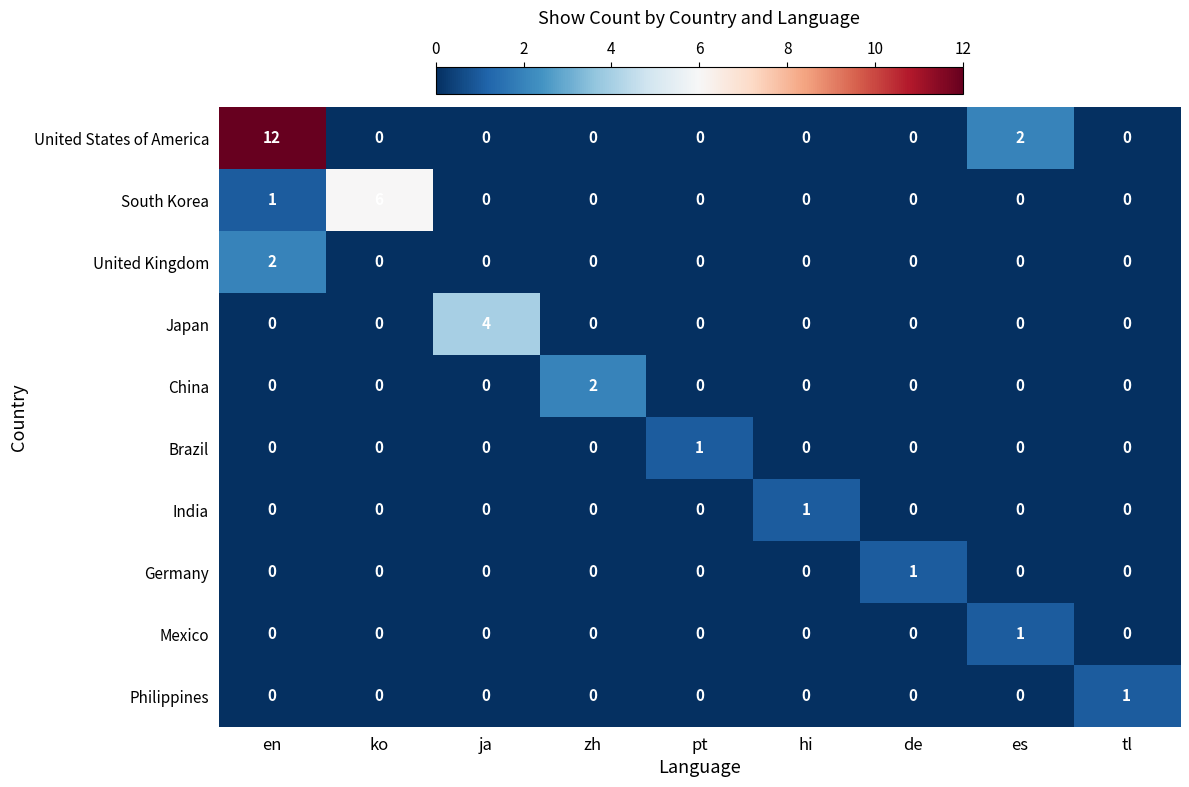

What is the difference between the highest and lowest values at ja?

4